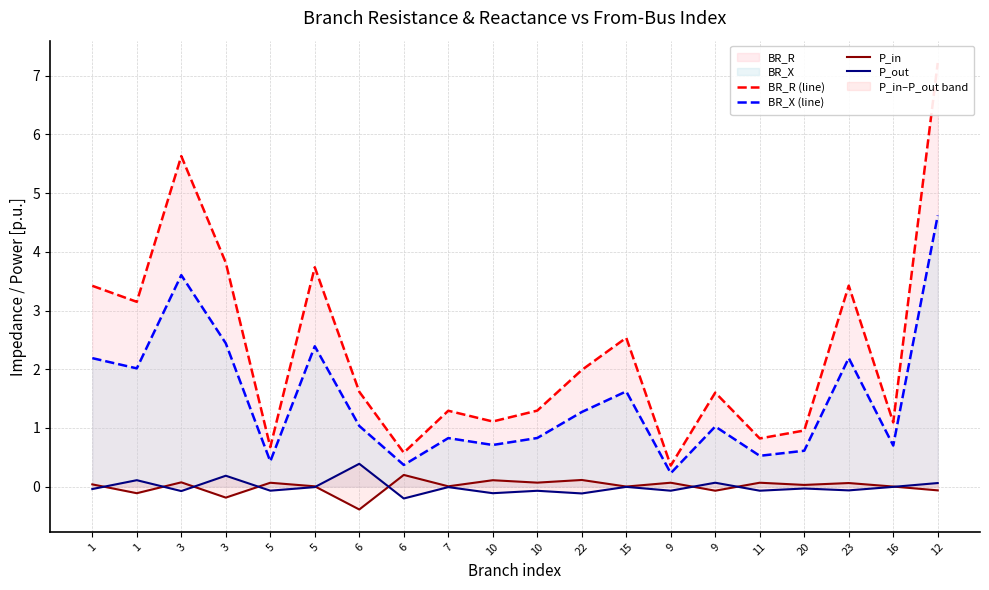

At how many categories does at least one series exceed 4?

2